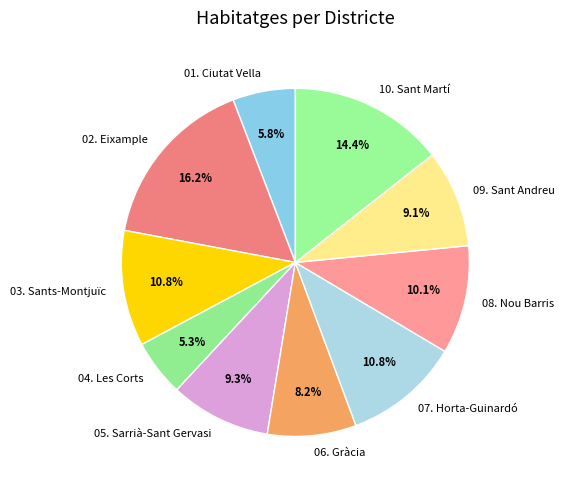

Approximately how many times larger is the value at 04. Les Corts compared to 08. Nou Barris?

0.5